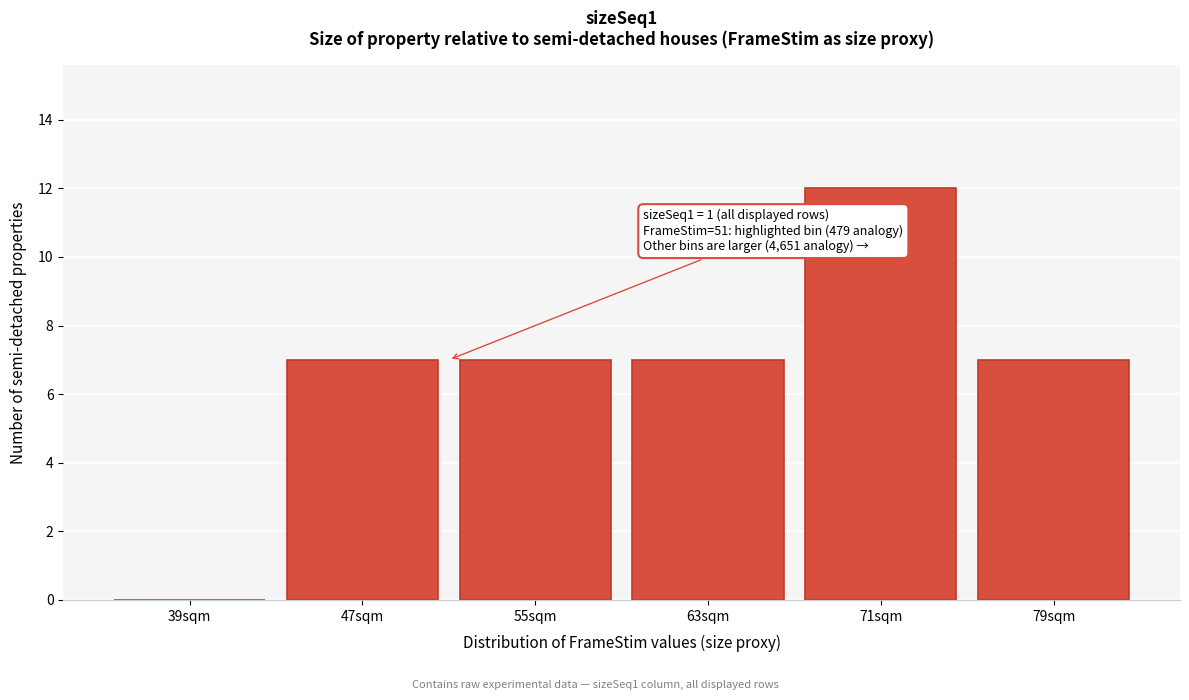

Which range on the x-axis has the tallest bar?

67 to 75